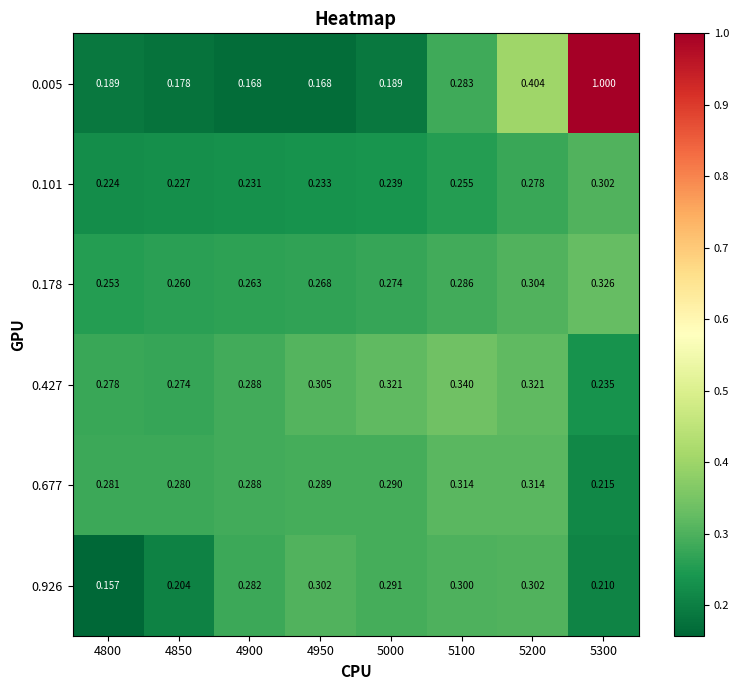

Is the value of 0.101 at 5300 greater than the value of 0.005 at 5200?

No